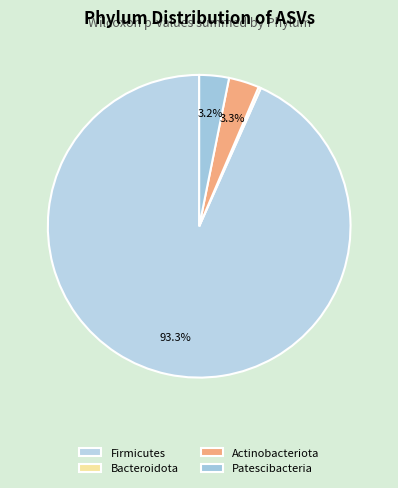

Is there a majority slice in this chart?

Yes